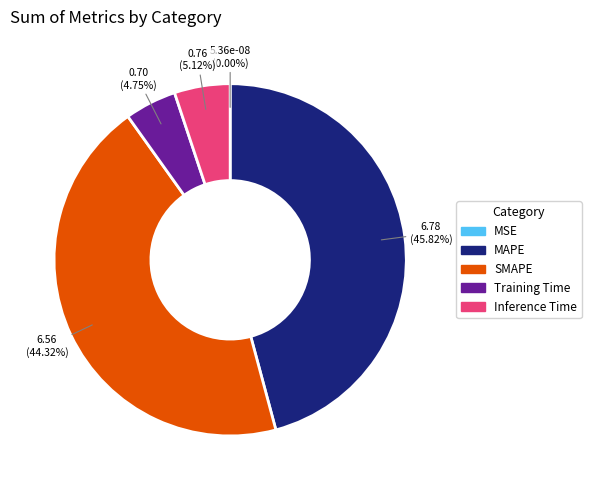

Is the sum of MAPE and SMAPE greater than half?

Yes